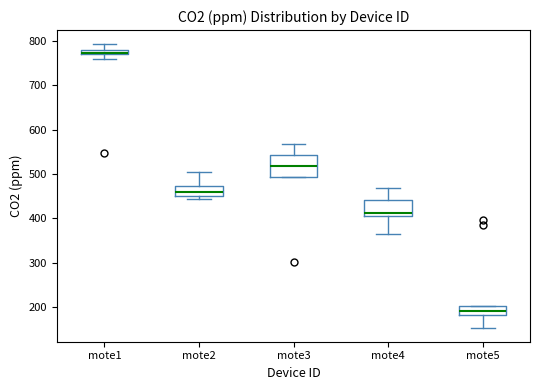

Which box's median line is the lowest?

mote5